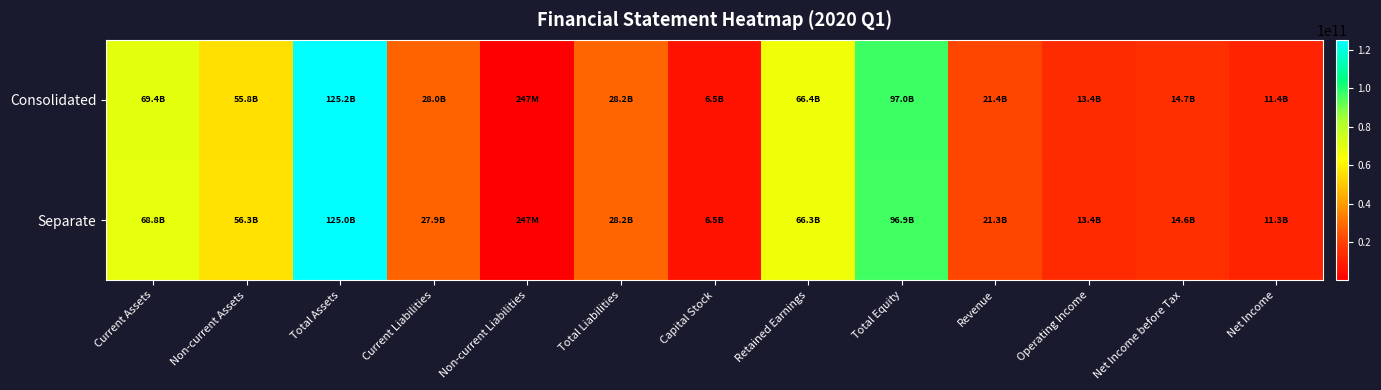

Which series changed the most between Capital Stock and Net Income before Tax?

Consolidated